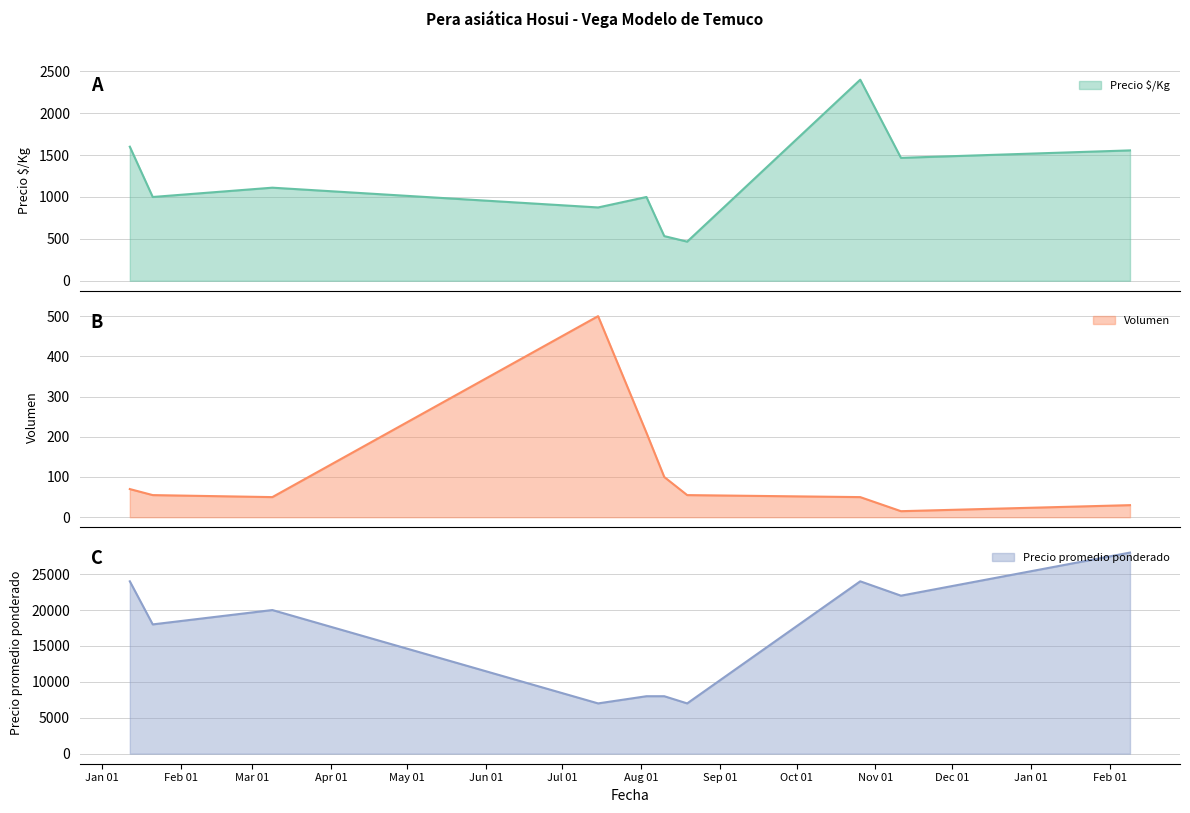

What is the sum of all Volumen values?

1135